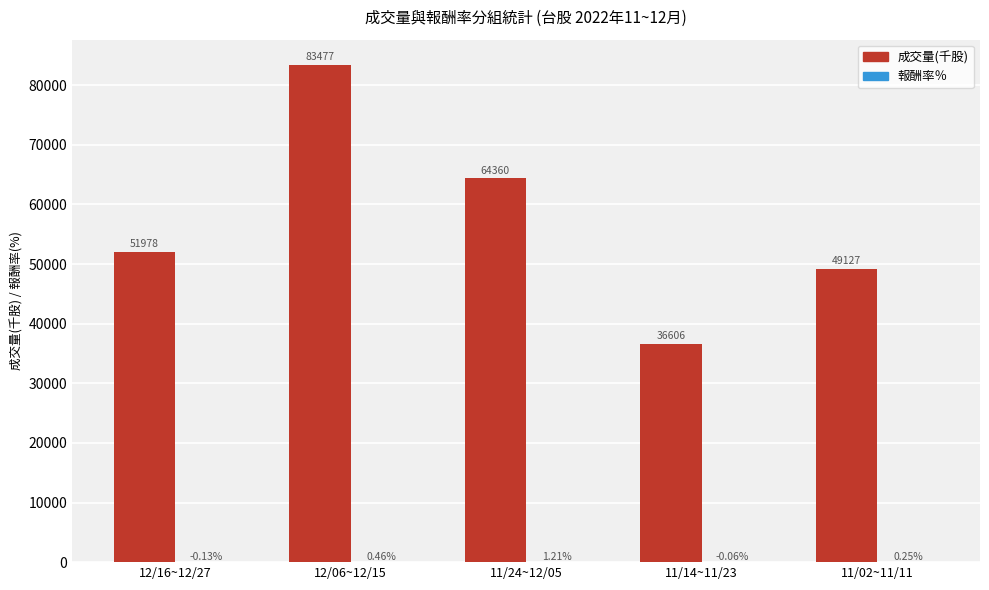

How many groups of bars are there?

5